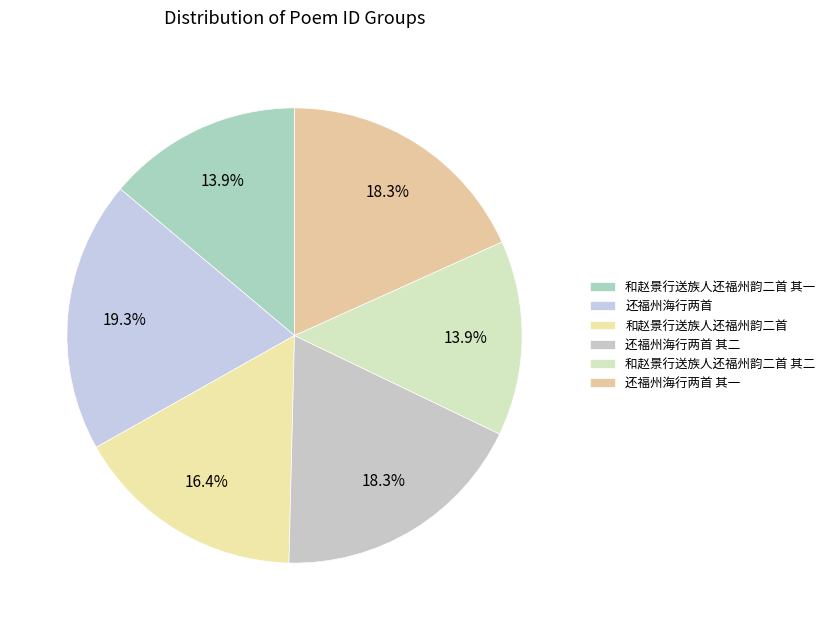

Is 还福州海行两首 the majority of the pie?

No